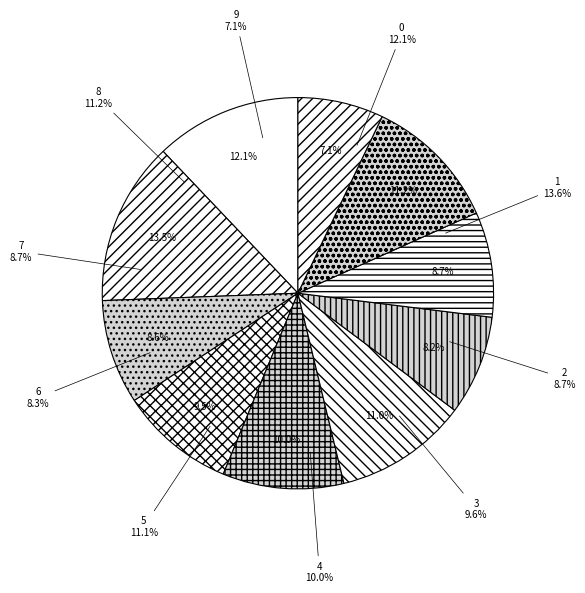

Which category has the smallest portion of the pie?

9